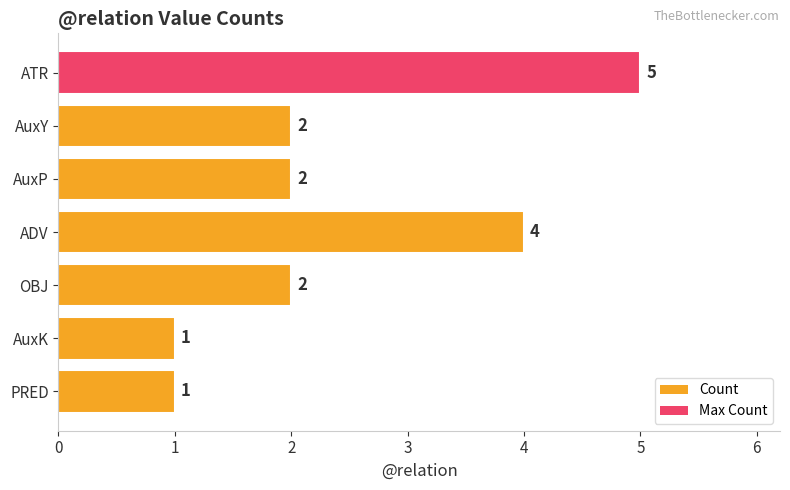

How many values are between 1 and 4?

6